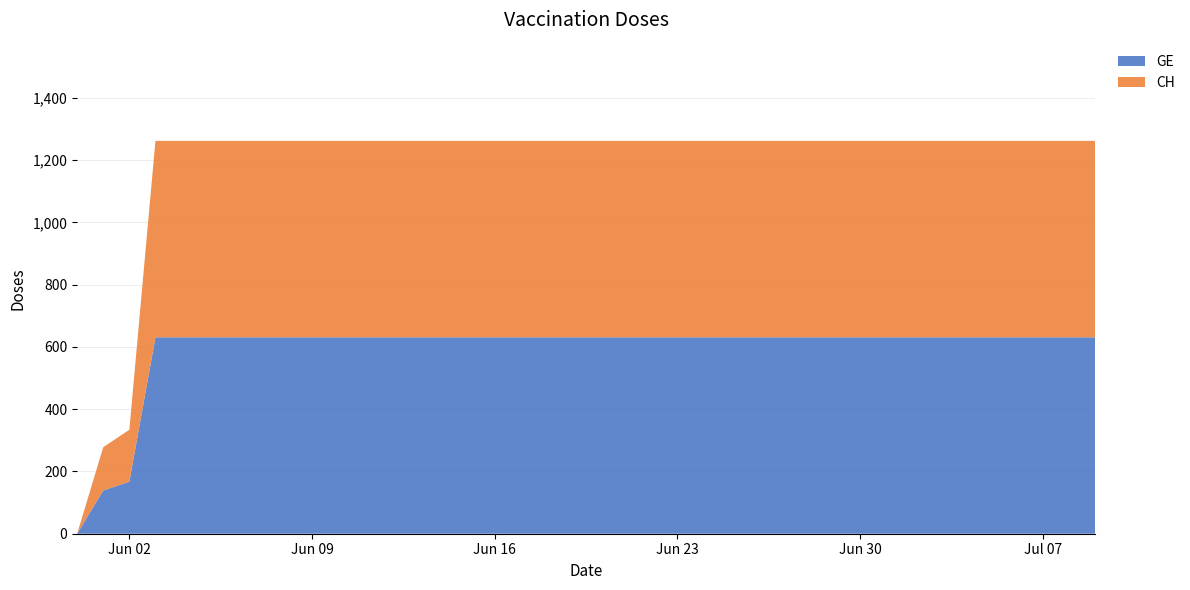

List the series in order of their peak value, lowest first.

GE, CH